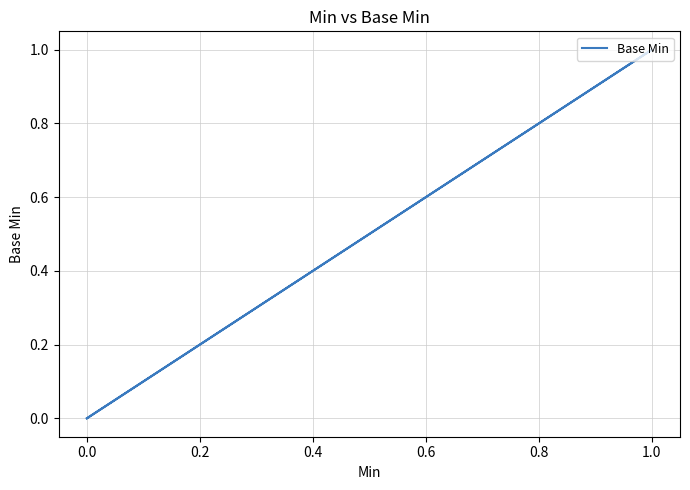

Is it true that the value at 1.0 is 1?

False